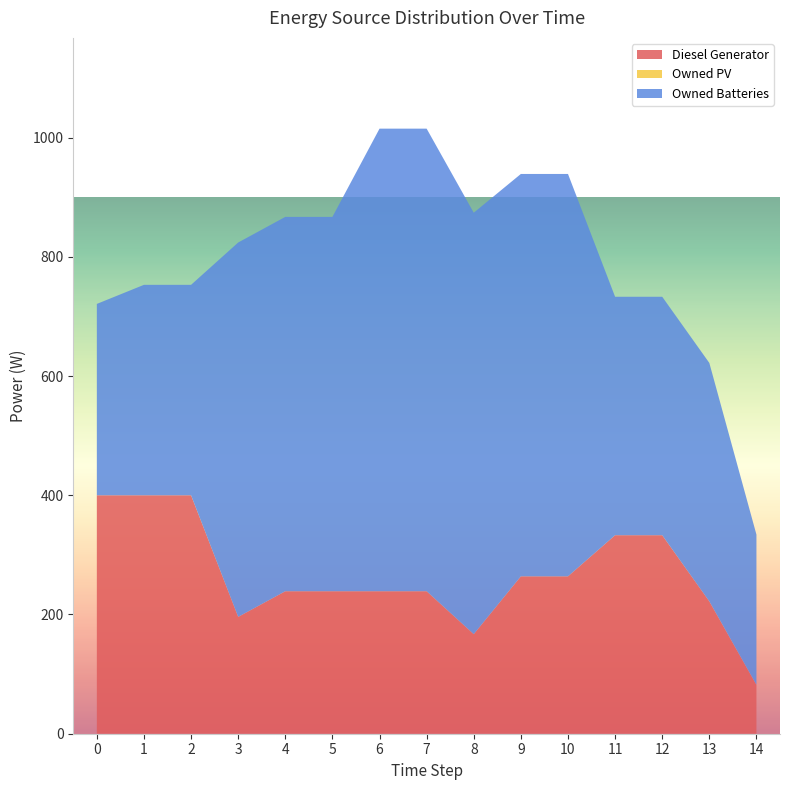

Reading right to left, transcribe all the data shown in this chart.

Diesel Generator: 82.0	222.0	333.0	333.0	264.0	264.0	167.0	239.0	239.0	239.0	239.0	196.0	400.0	400.0	400.0
Owned PV: 0.0	0.0	0.0	0.0	0.0	0.0	0.0	0.0	0.0	0.0	0.0	0.0	0.0	0.0	0.0
Owned Batteries: 252.0	400.0	400.0	400.0	675.0	675.0	707.0	776.0	776.0	628.0	628.0	628.0	353.0	353.0	321.0